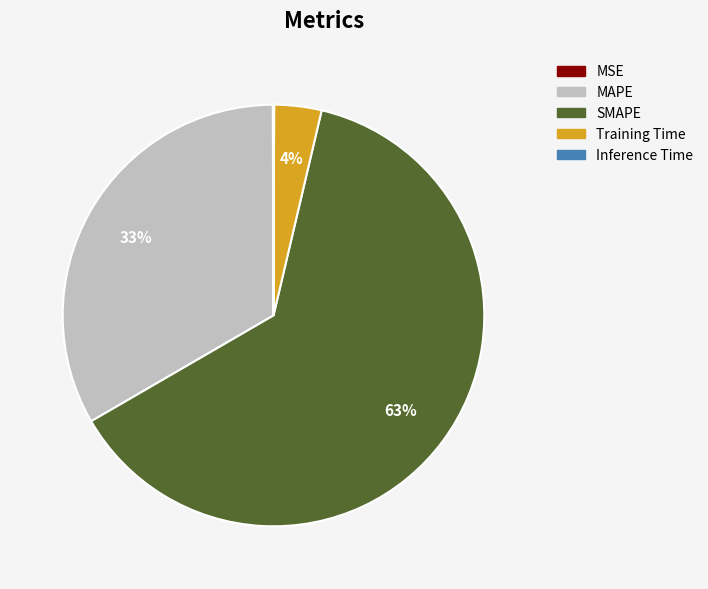

True or false: Training Time accounts for 4% of the total.

True